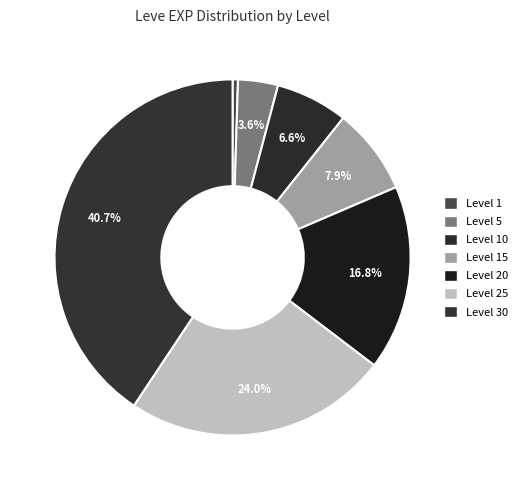

Is there a majority slice in this chart?

No